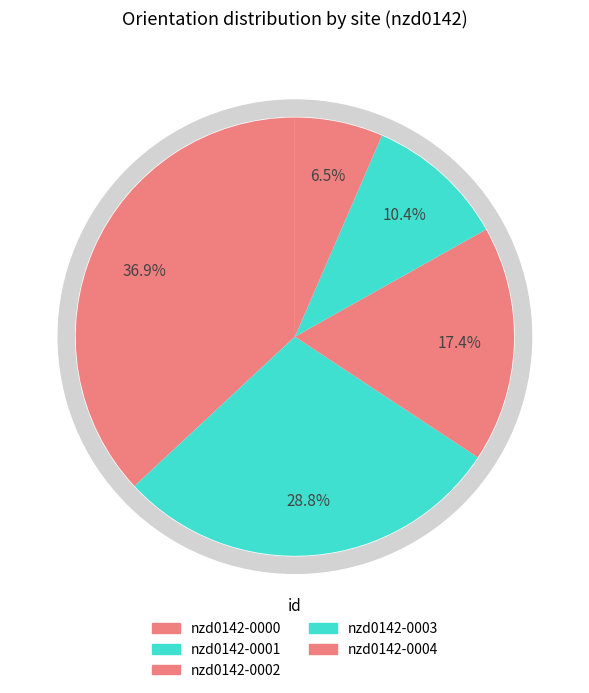

What percentage is the nzd0142-0001 slice, to the nearest percent?

29%